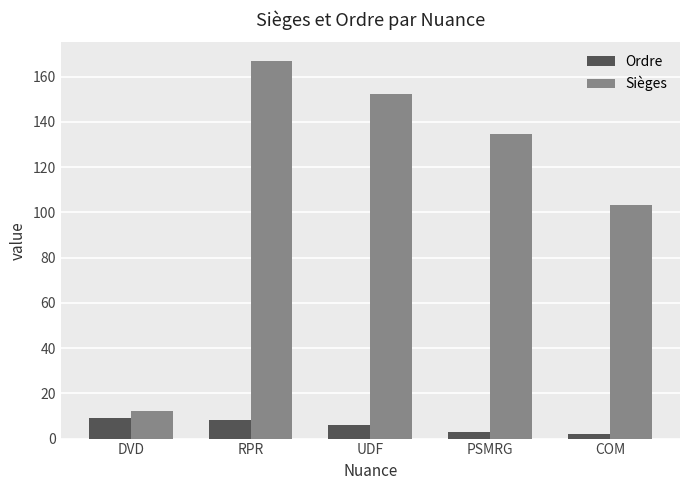

Rank the series by their maximum value, from lowest to highest.

Ordre, Sièges